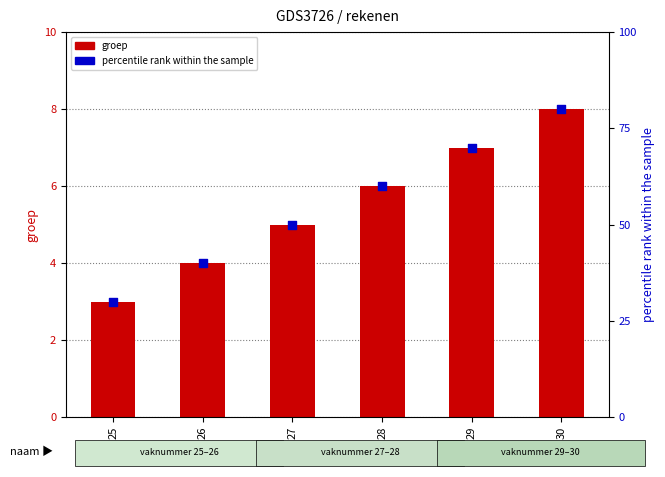

Which series contains the highest Y value?

percentile rank within the sample